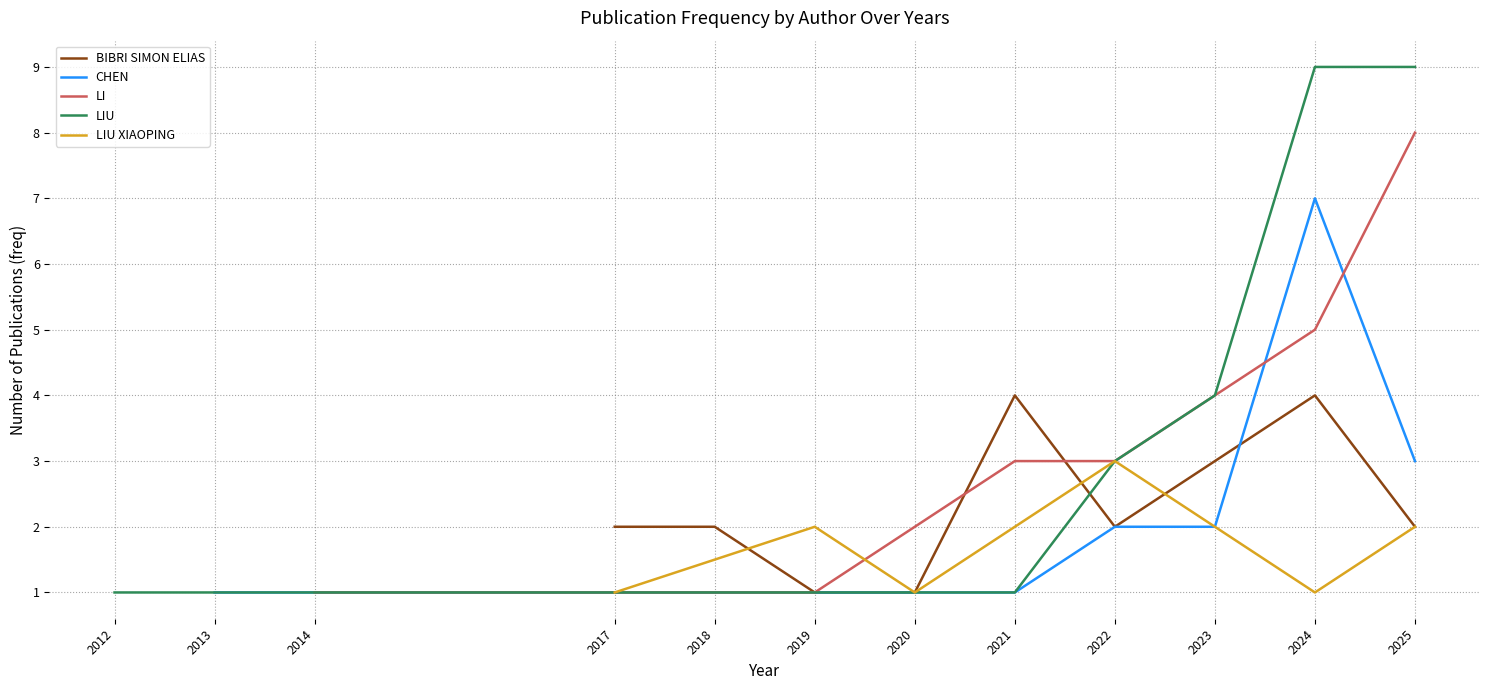

True or false: CHEN and LIU intersect in this chart.

False